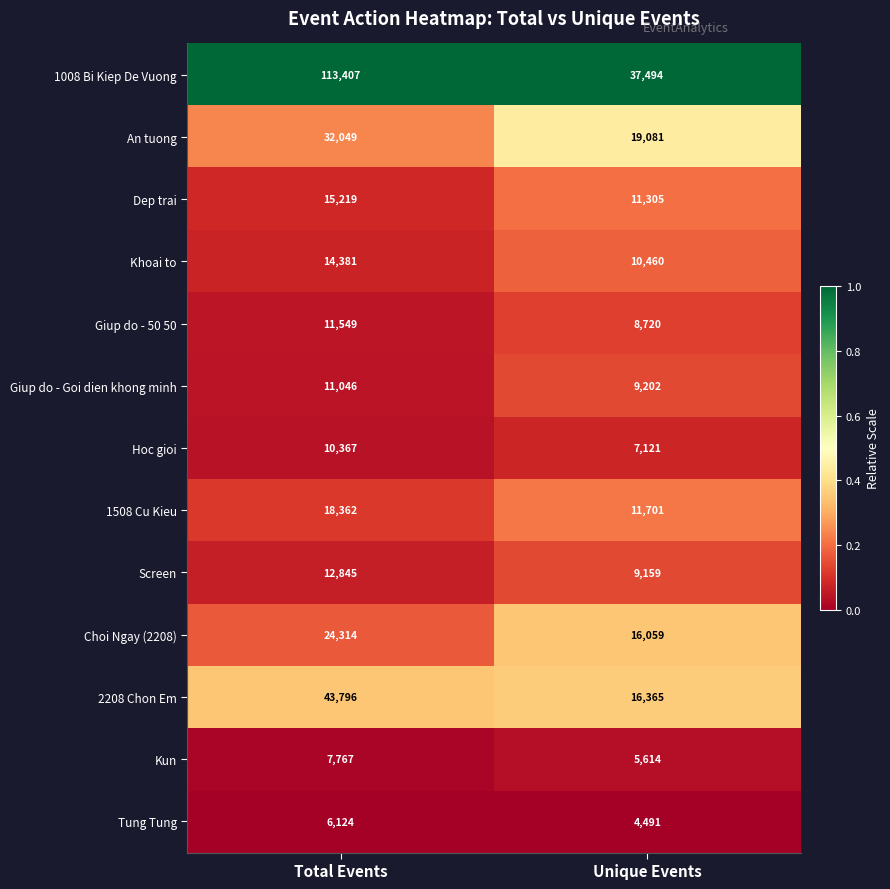

At which label is Tung Tung closest to 5307?

Unique Events